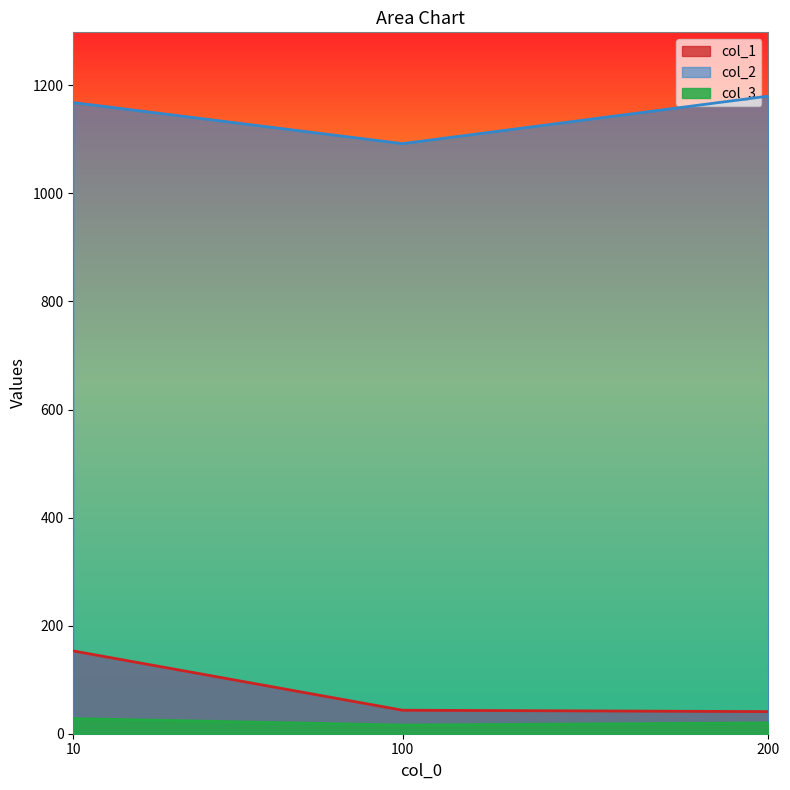

Where is col_3 nearest to the value 22?

200